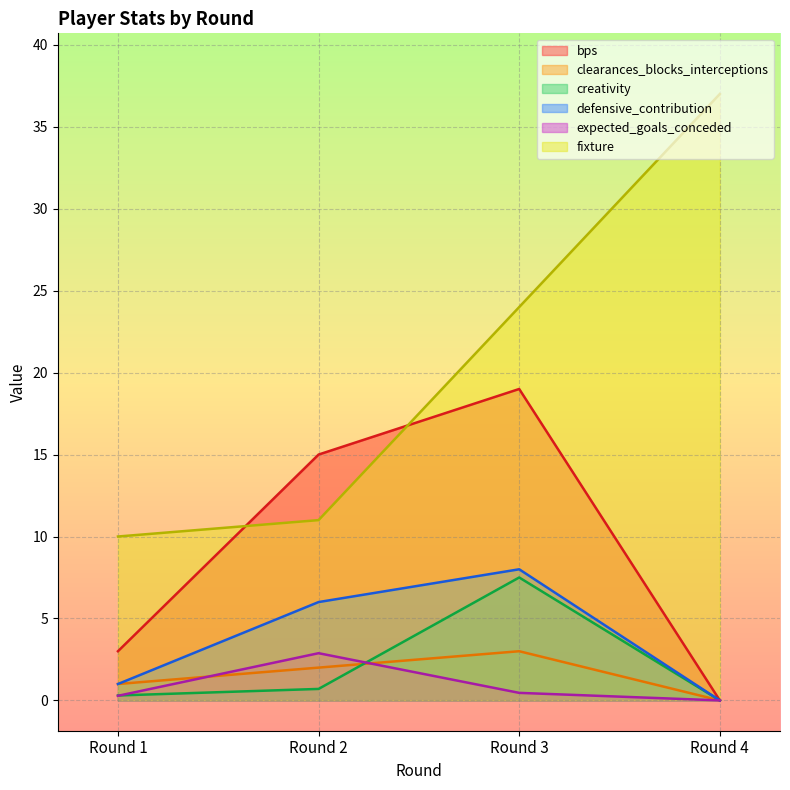

What is the greatest value displayed?

37.0